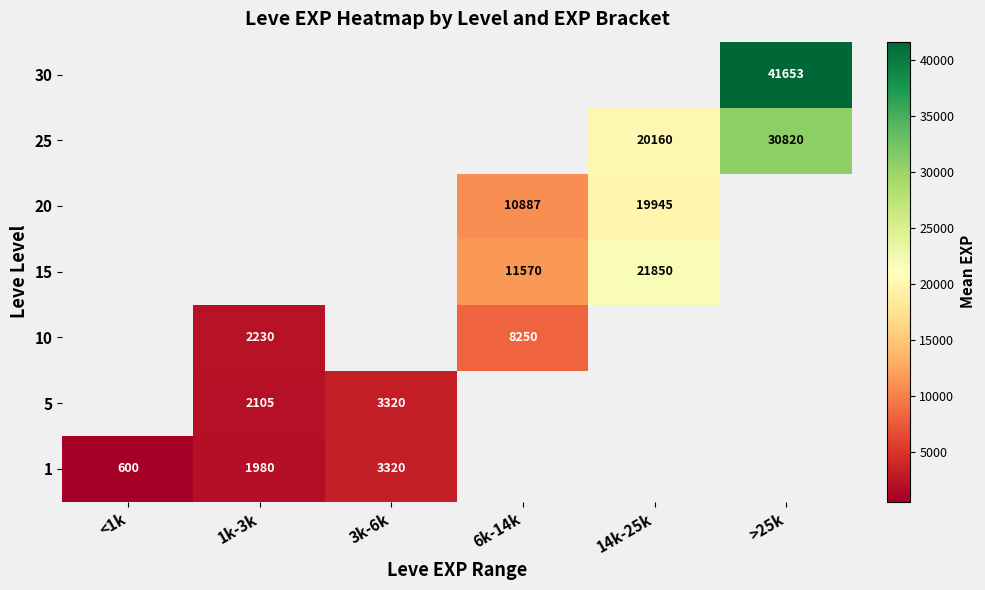

At how many categories does at least one series exceed 30976?

1